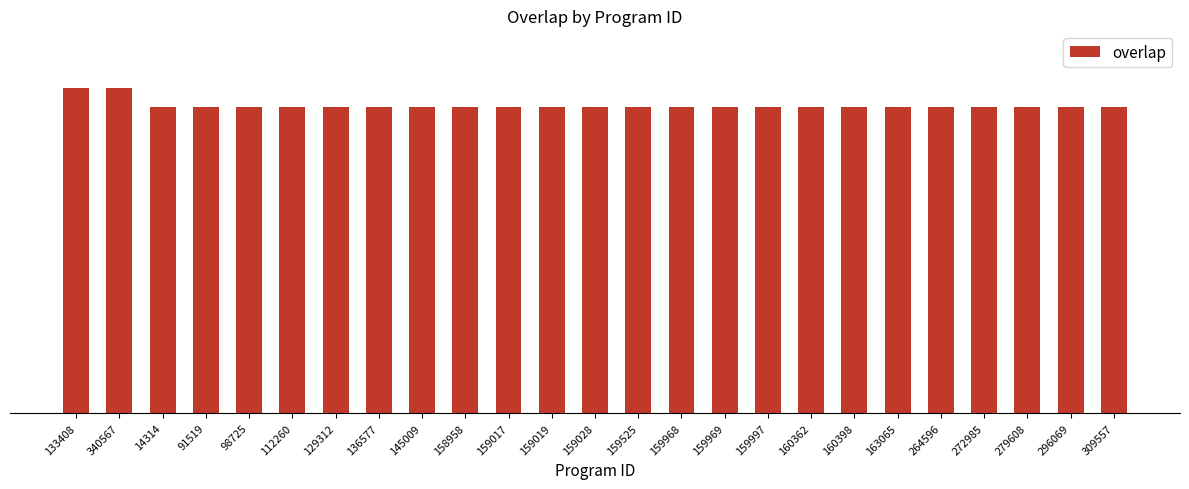

Reading right to left, what are all the values shown in this chart?

16	16	16	16	16	16	16	16	16	16	16	16	16	16	16	16	16	16	16	16	16	16	16	17	17